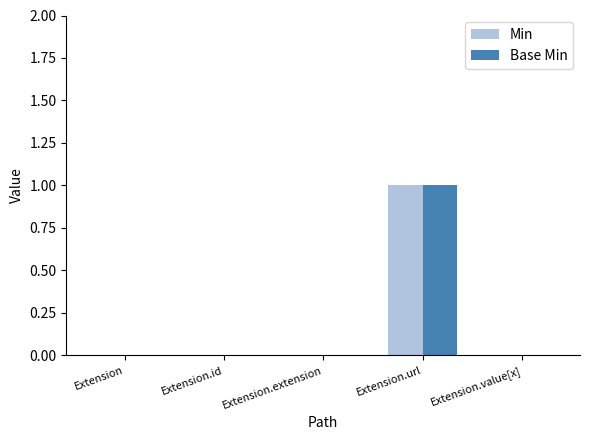

Which category has the highest value in the Base Min series?

Extension.url